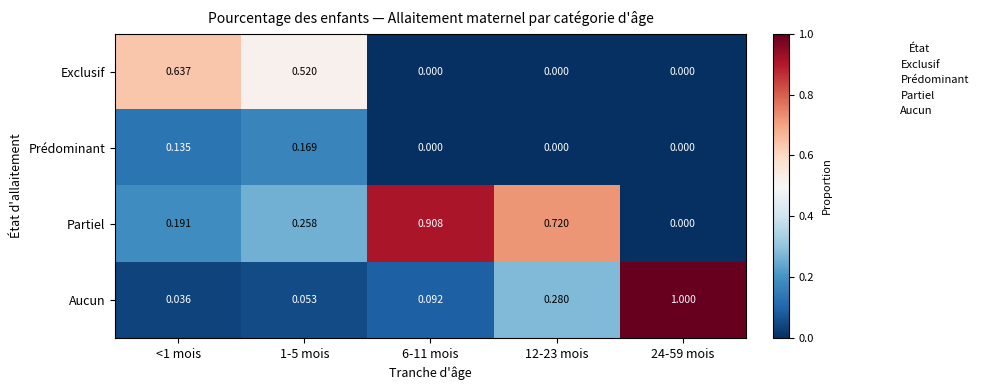

At 1-5 mois, list the series in order from smallest to largest.

Aucun, Prédominant, Partiel, Exclusif